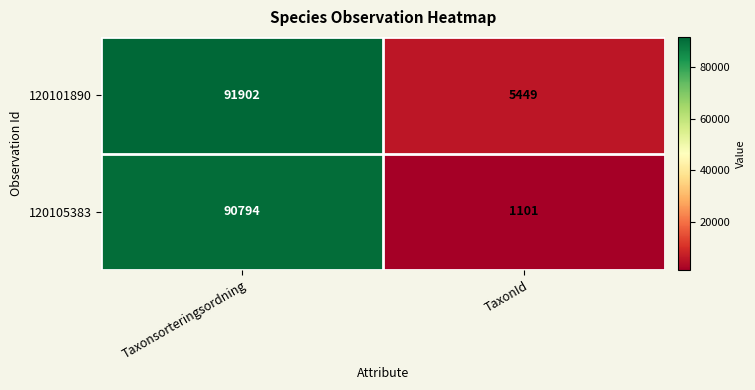

At Taxonsorteringsordning, list the series in order from smallest to largest.

120105383, 120101890